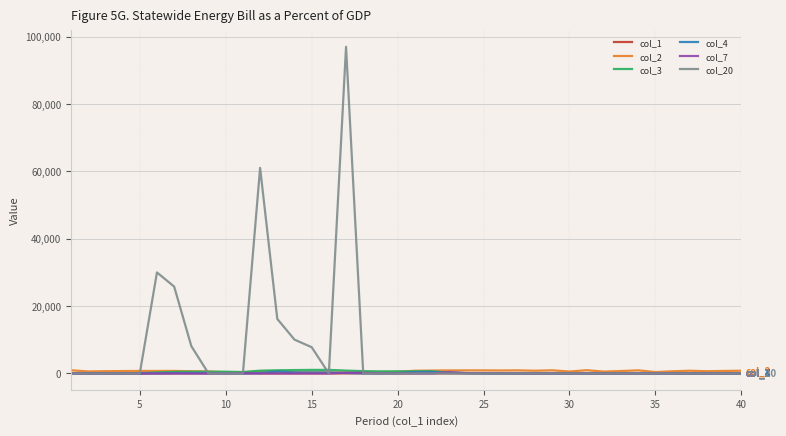

Which series has the largest total across all categories?

col_20